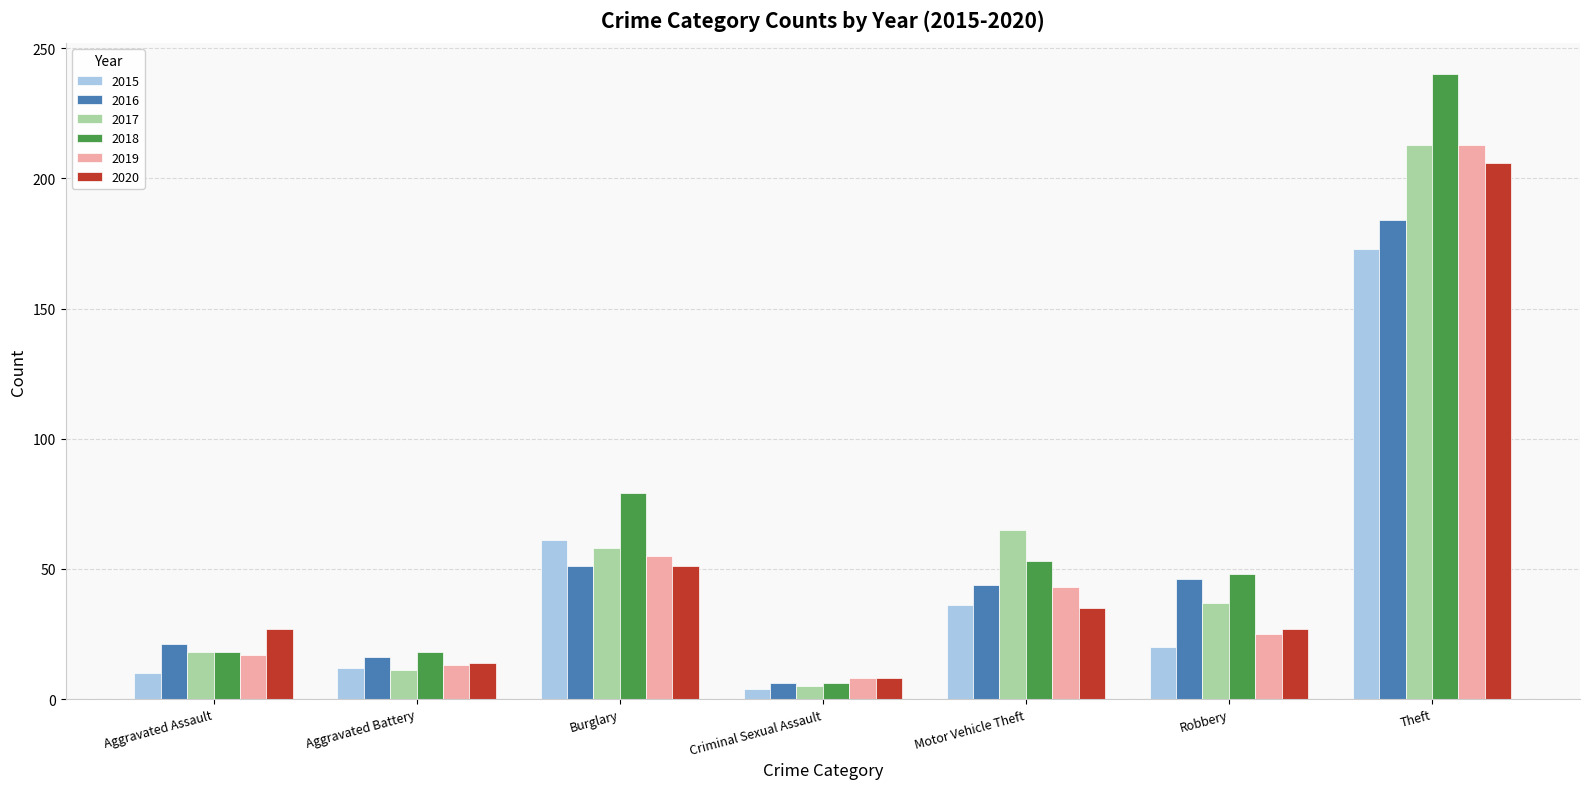

At which label does 2018 first exceed 48?

Burglary